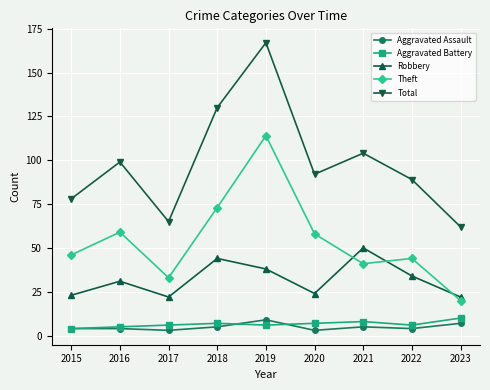

What is the value of the Aggravated Assault point at the 9th from the left?

7